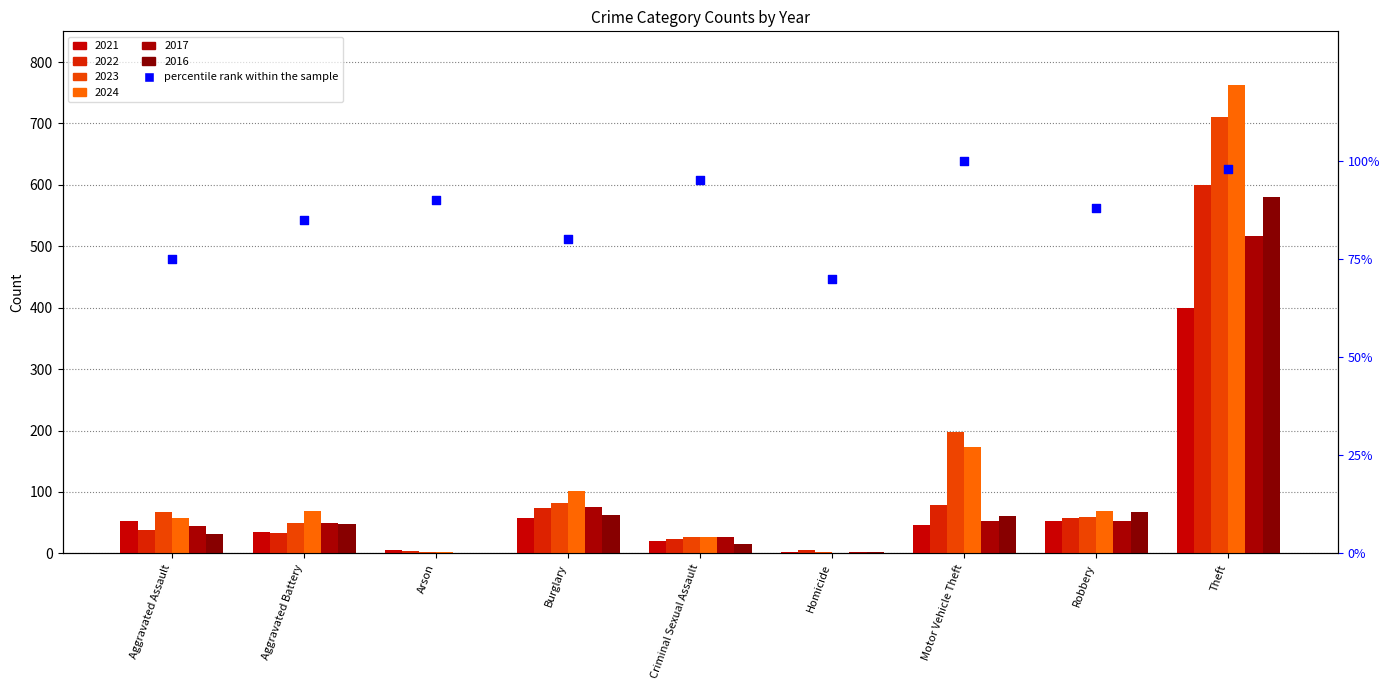

Which has a higher value, Robbery or Arson?

Arson